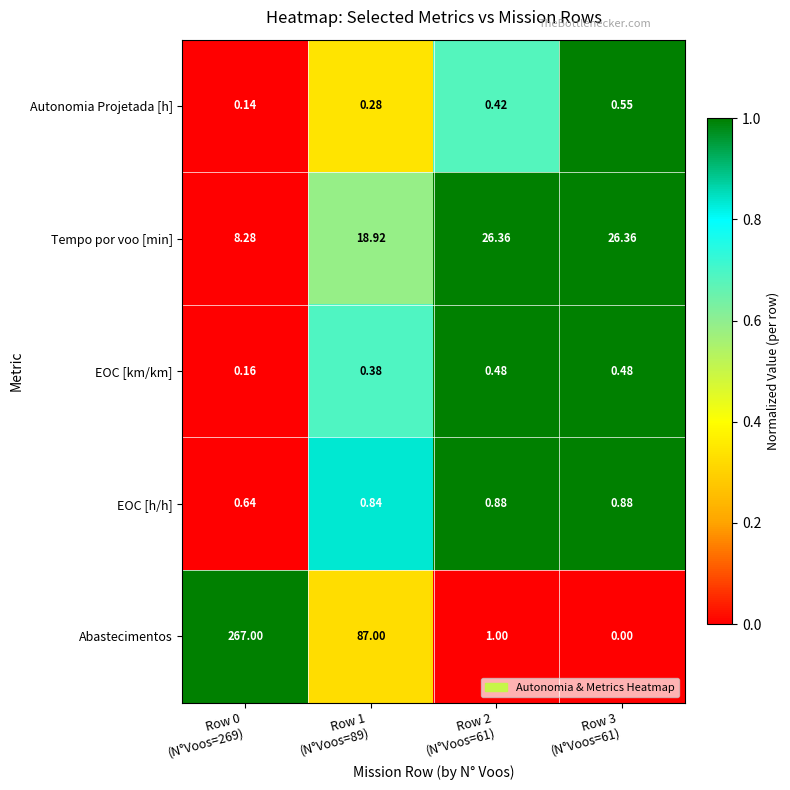

Rank the series at Row 1
(N°Voos=89) from highest to lowest value.

Abastecimentos, Tempo por voo [min], EOC [h/h], EOC [km/km], Autonomia Projetada [h]